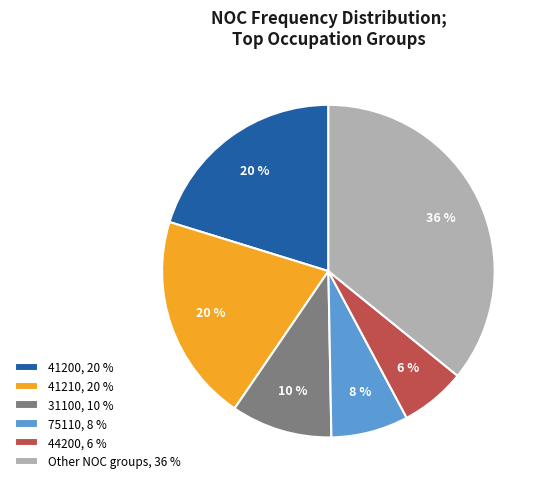

To the nearest percent, what is the difference between the 31100, 10 % and 41200, 20 % slice percentages?

10%